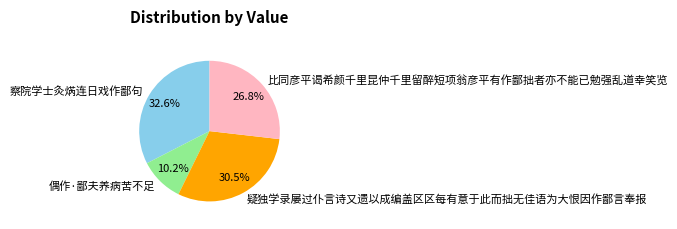

True or false: 比同彦平谒希颜千里昆仲千里留醉短项翁彦平有作鄙拙者亦不能已勉强乱道幸笑览 accounts for 33% of the total.

False